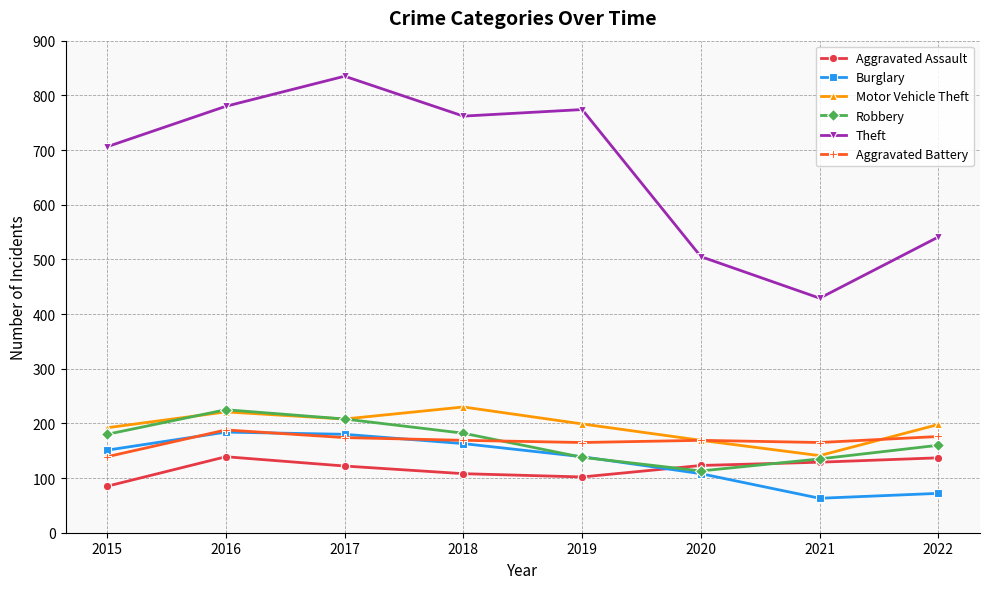

What is the difference between the highest and lowest values at 2020?

397